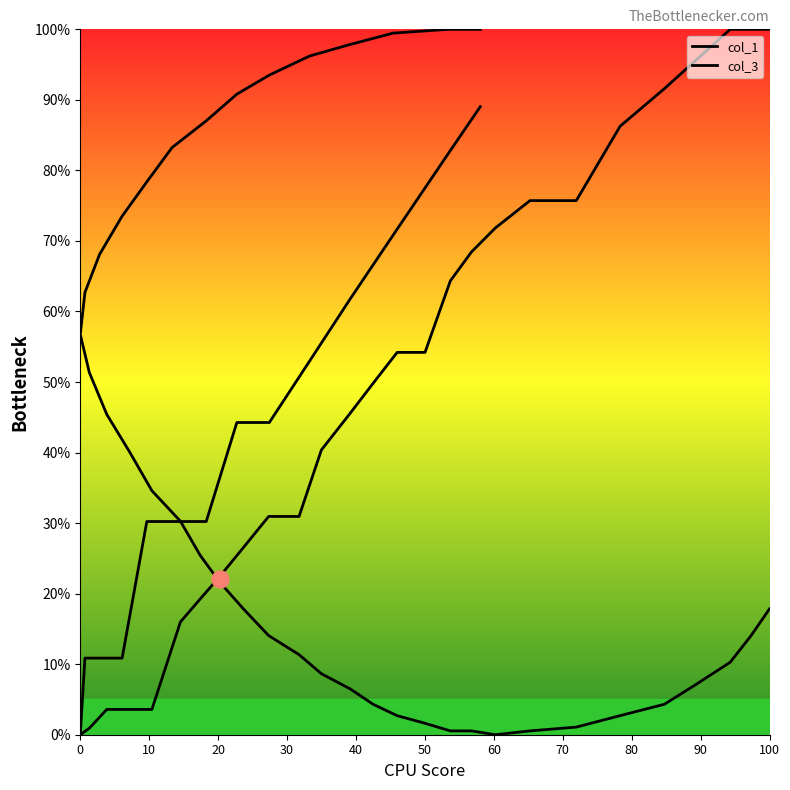

At how many categories does at least one series exceed 91?

11